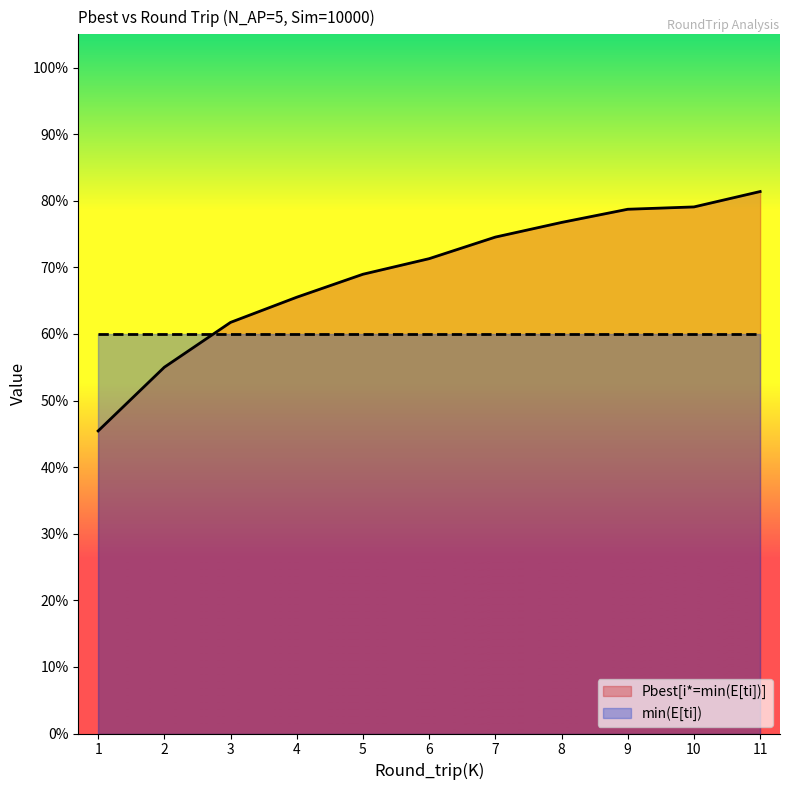

Between 7 and 1, which is larger?

7